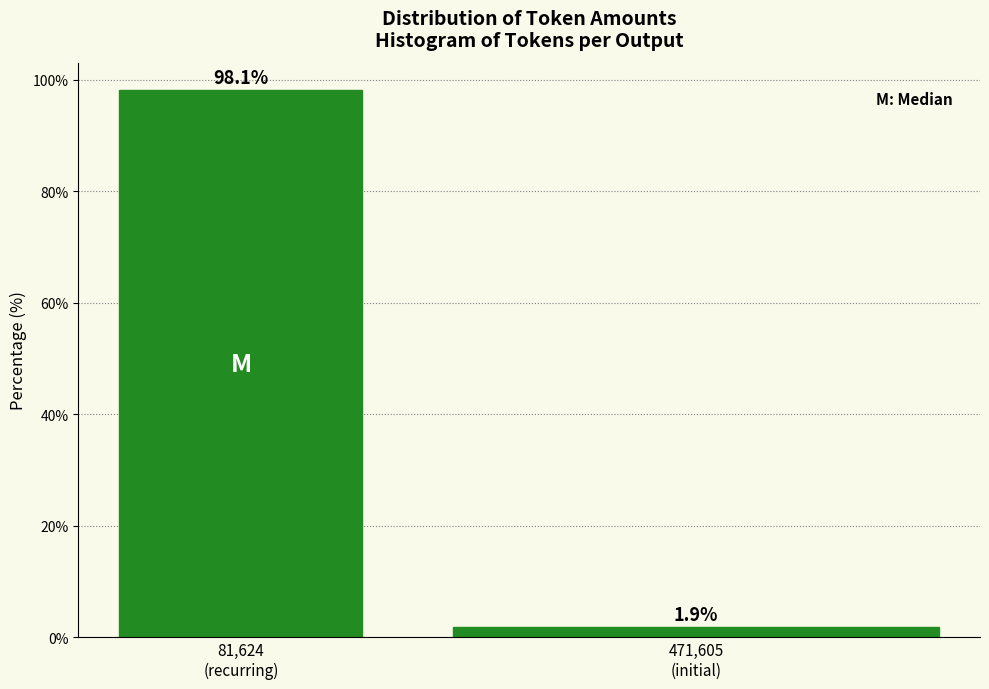

Reading left to right, transcribe all the data shown in this chart.

98.1	1.9